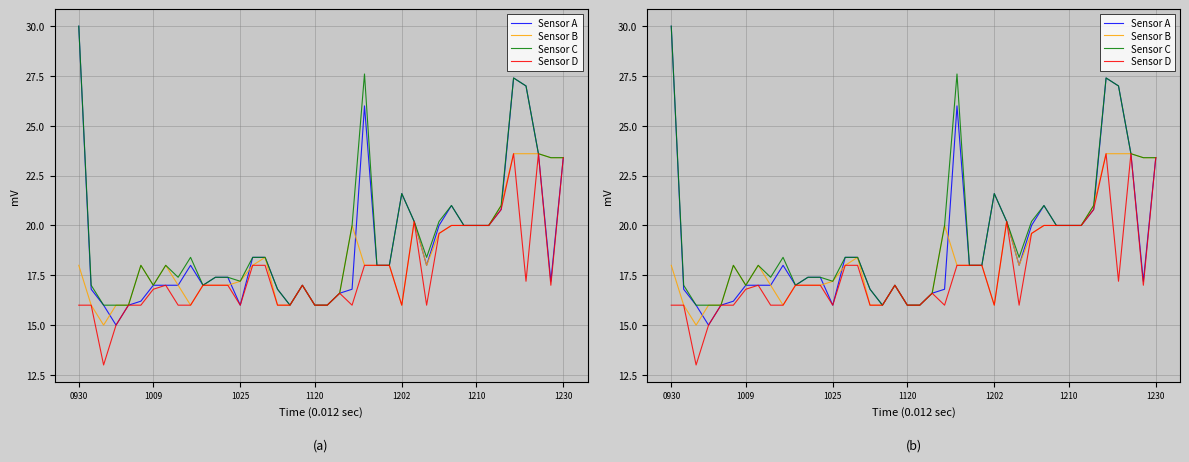

What is the value of the Sensor A point at the 24th from the left?

26.0